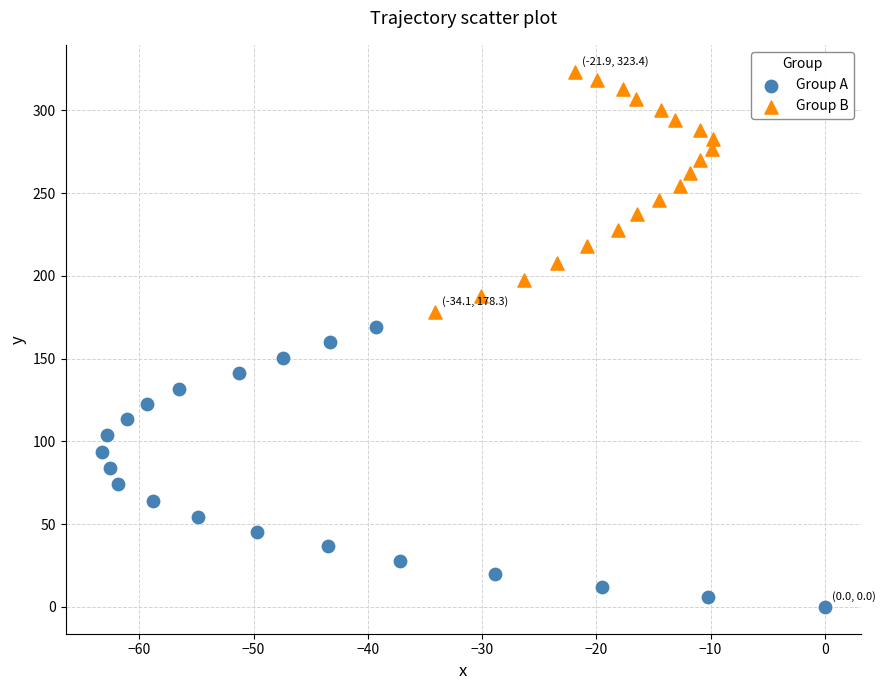

Which series has the widest spread of Y values?

Group A